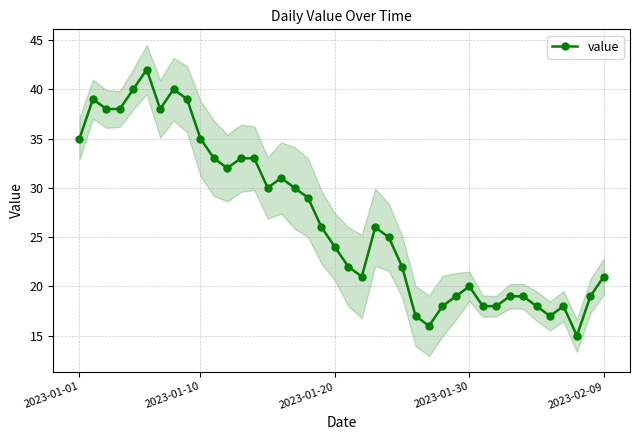

True or false: value has more than 1 interior local peaks.

True